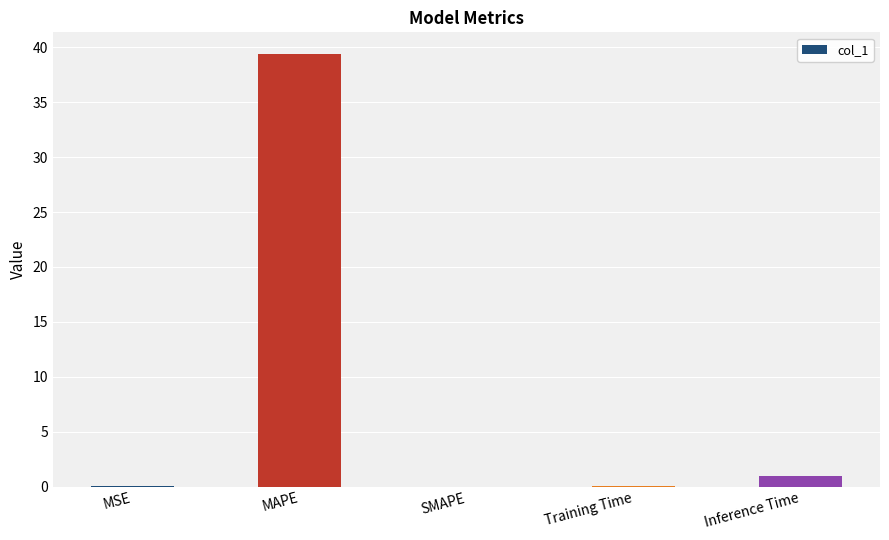

Are the bars horizontal?

No